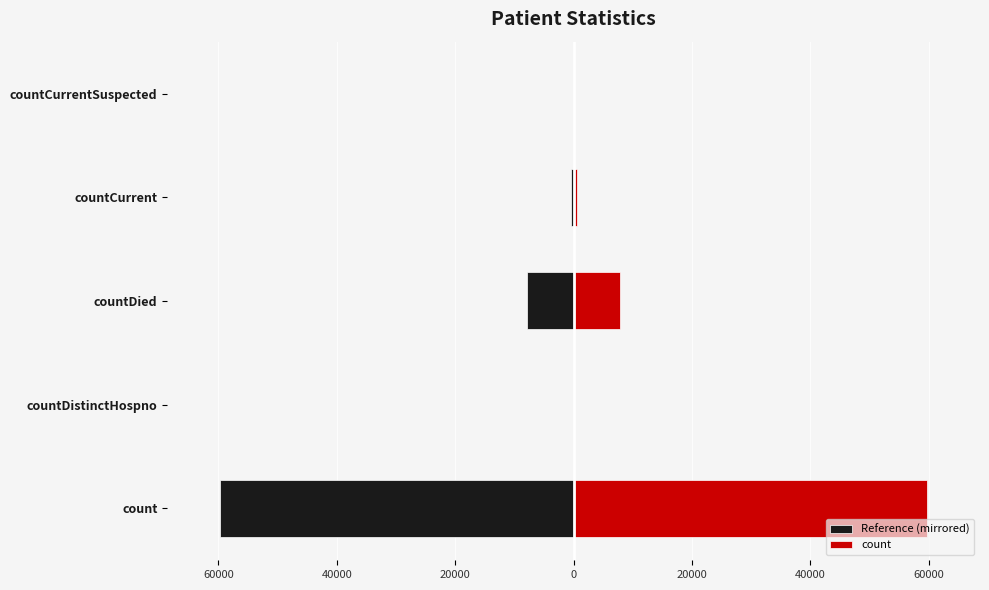

Reading left to right, extract all data points from this chart.

Reference (mirrored): -59684	0	-7882	-500	0
count: 59684	0	7882	500	0